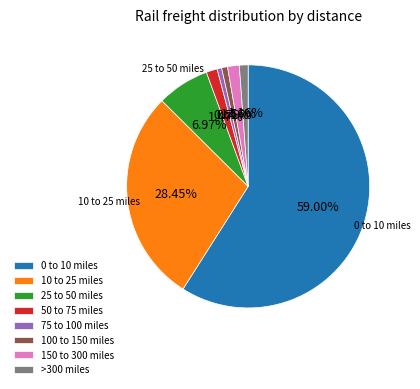

To the nearest percent, what is the difference between the 25 to 50 miles and 100 to 150 miles slice percentages?

6%